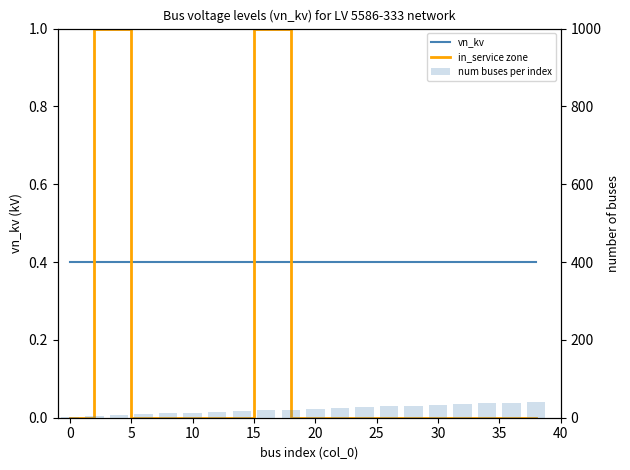

Are the bars grouped side by side (vs. stacked)?

No